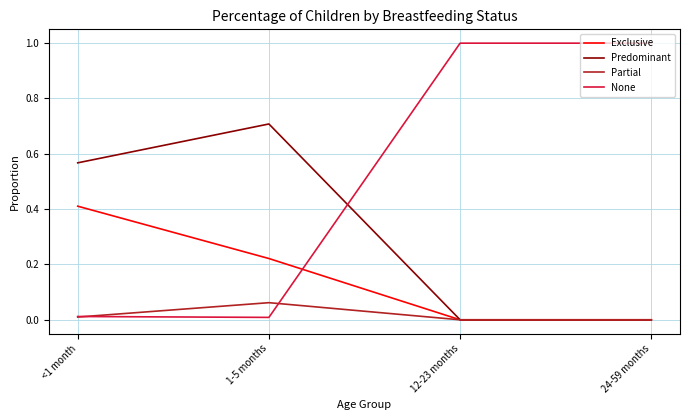

Rank the series by their average value, from lowest to highest.

Partial, Exclusive, Predominant, None